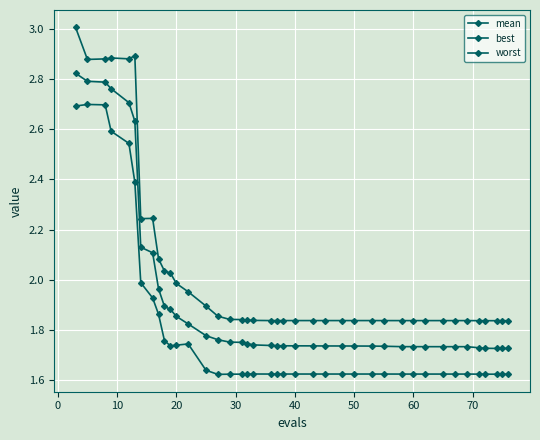

Rank the series by their maximum value, from highest to lowest.

worst, mean, best